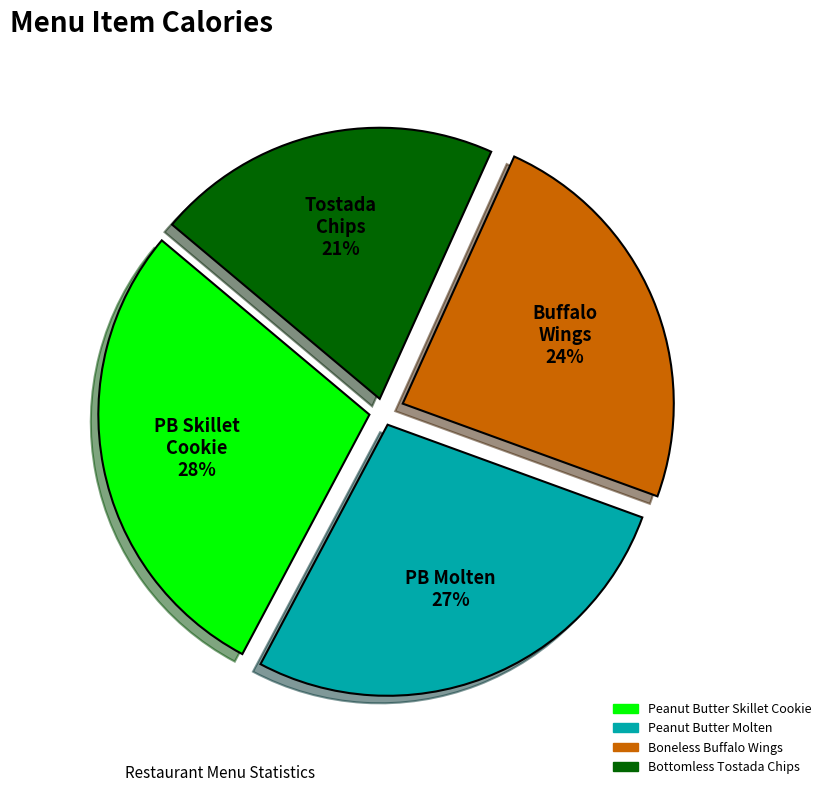

Which has a higher value, Boneless Buffalo Wings or Peanut Butter Skillet Cookie?

Peanut Butter Skillet Cookie